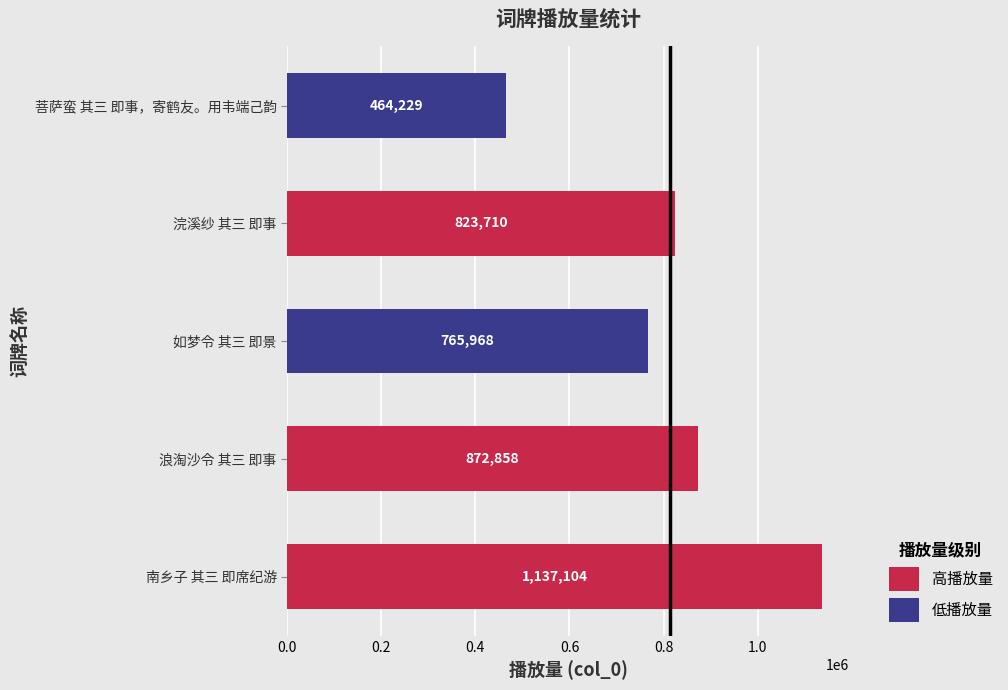

What is the difference between the maximum and minimum values?

672875